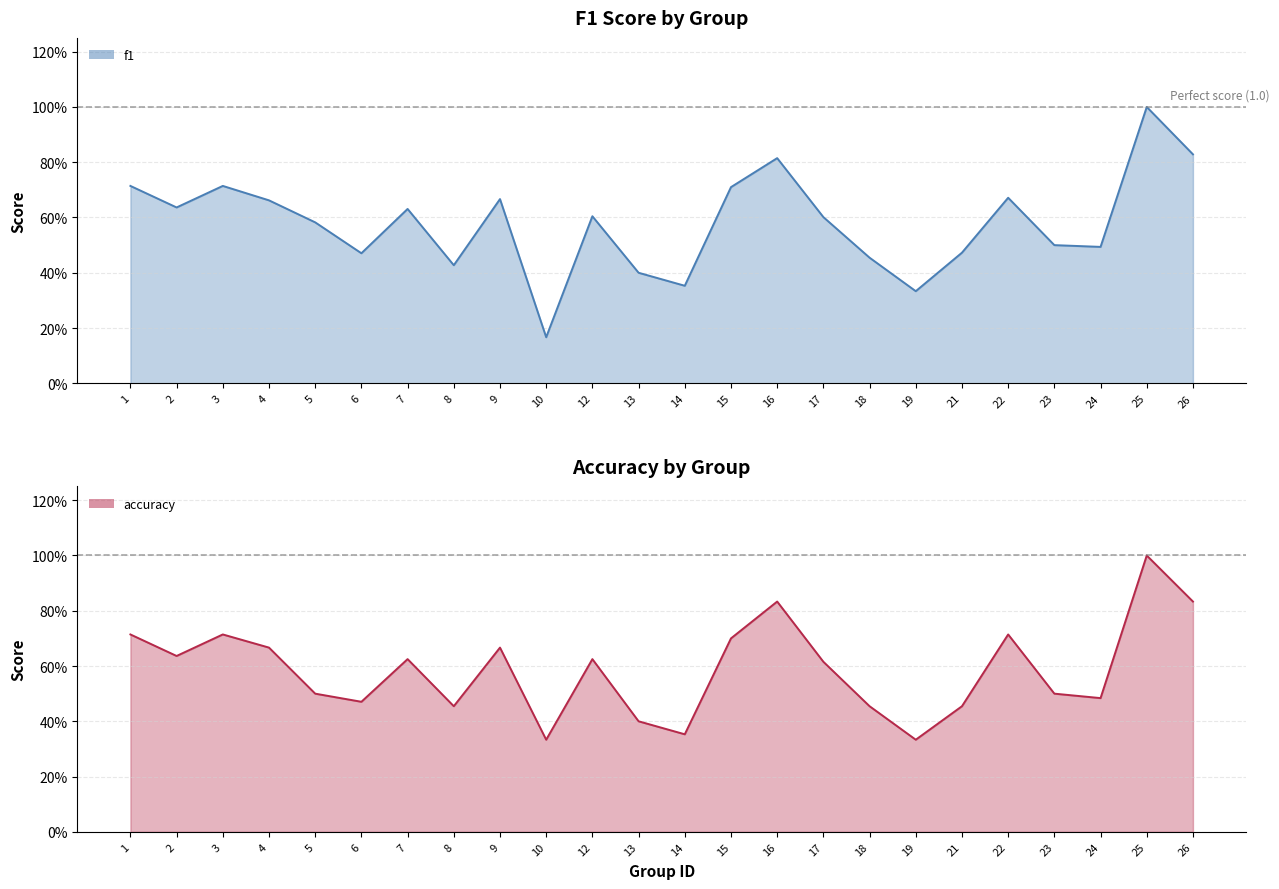

What is the difference between the second highest and minimum values in the f1 series?

0.7